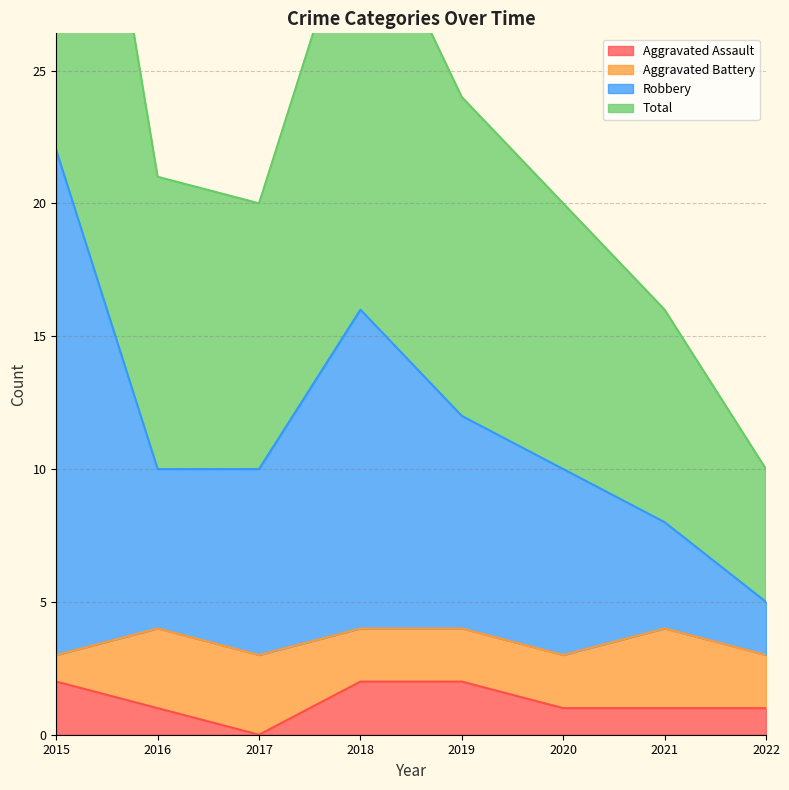

What is the difference between the maximum and second lowest values in the Total series?

28